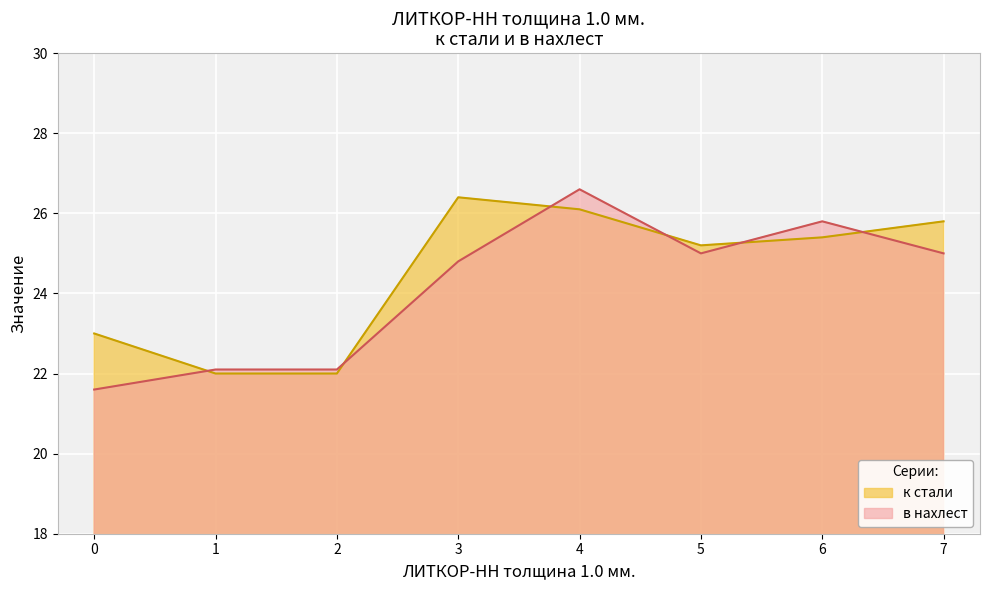

Which series has the largest total across all categories?

к стали